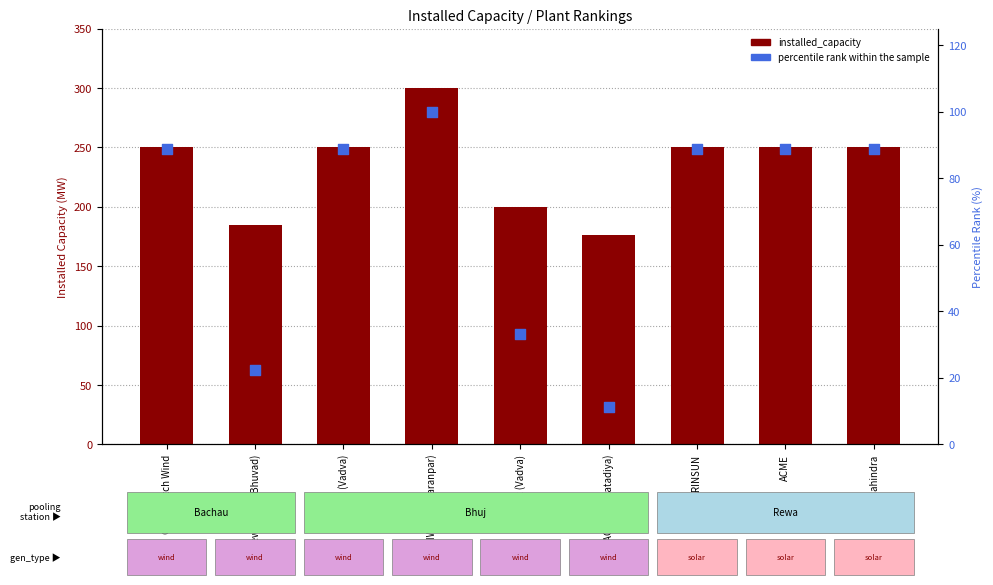

Which series contains the highest Y value?

installed_capacity